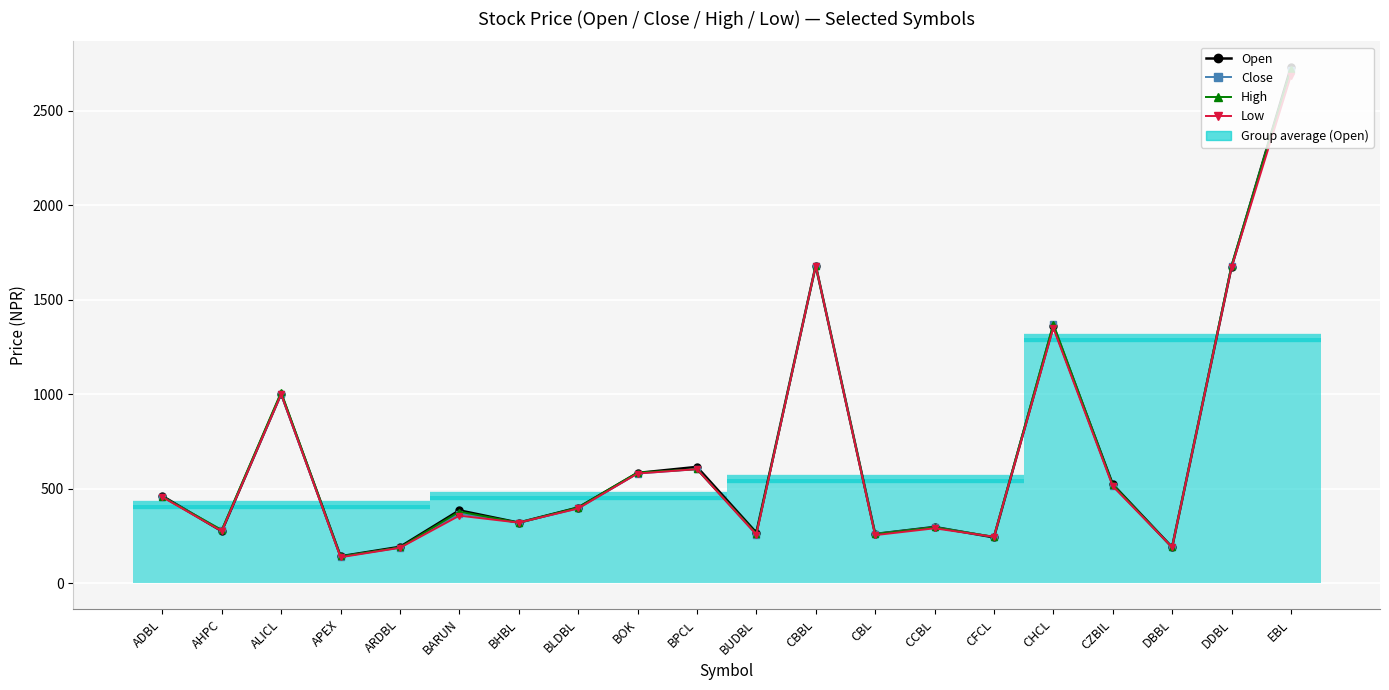

Which series has the largest total across all categories?

Open